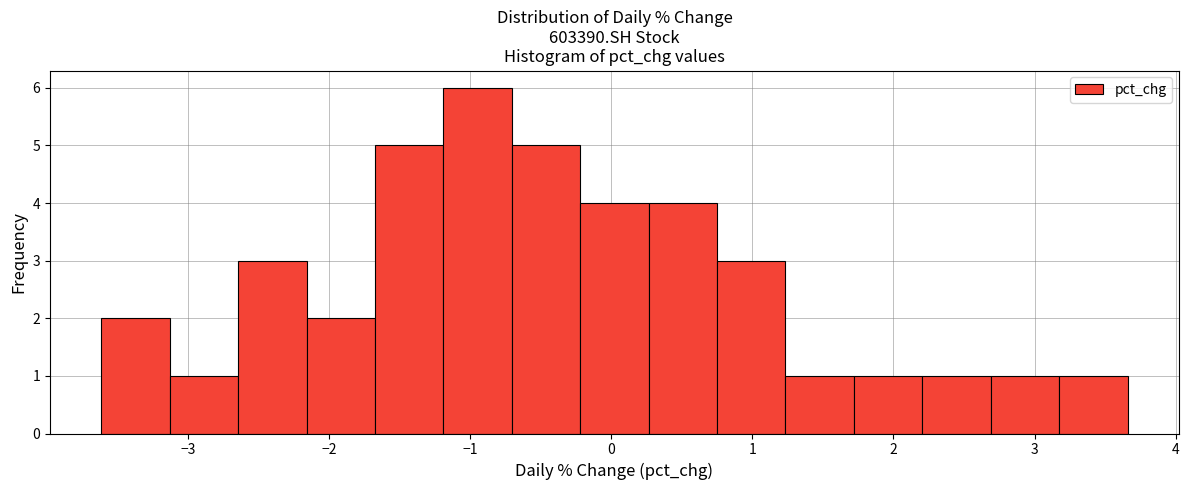

How tall is the bar that spans -2.2 to -1.7 on the x-axis? Neither the bar edges nor the heights are printed on the chart, so give them approximately, as read against the axes.

2